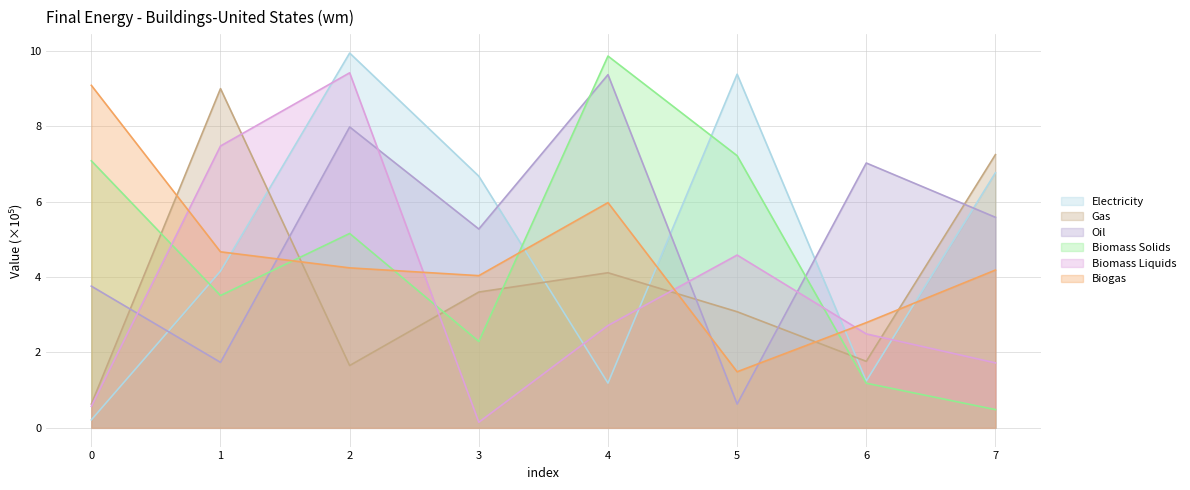

What are all the series names shown in the legend?

Electricity, Gas, Oil, Biomass Solids, Biomass Liquids, Biogas